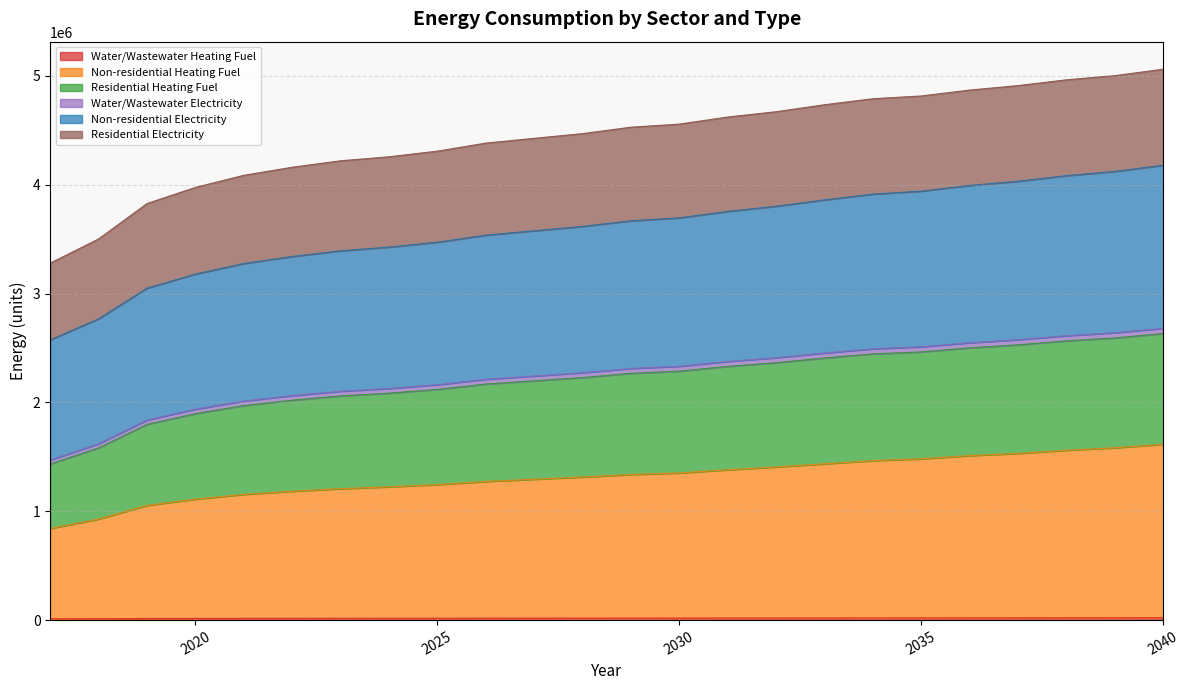

What is the sum of all Non-residential Heating Fuel values?

31494757.6